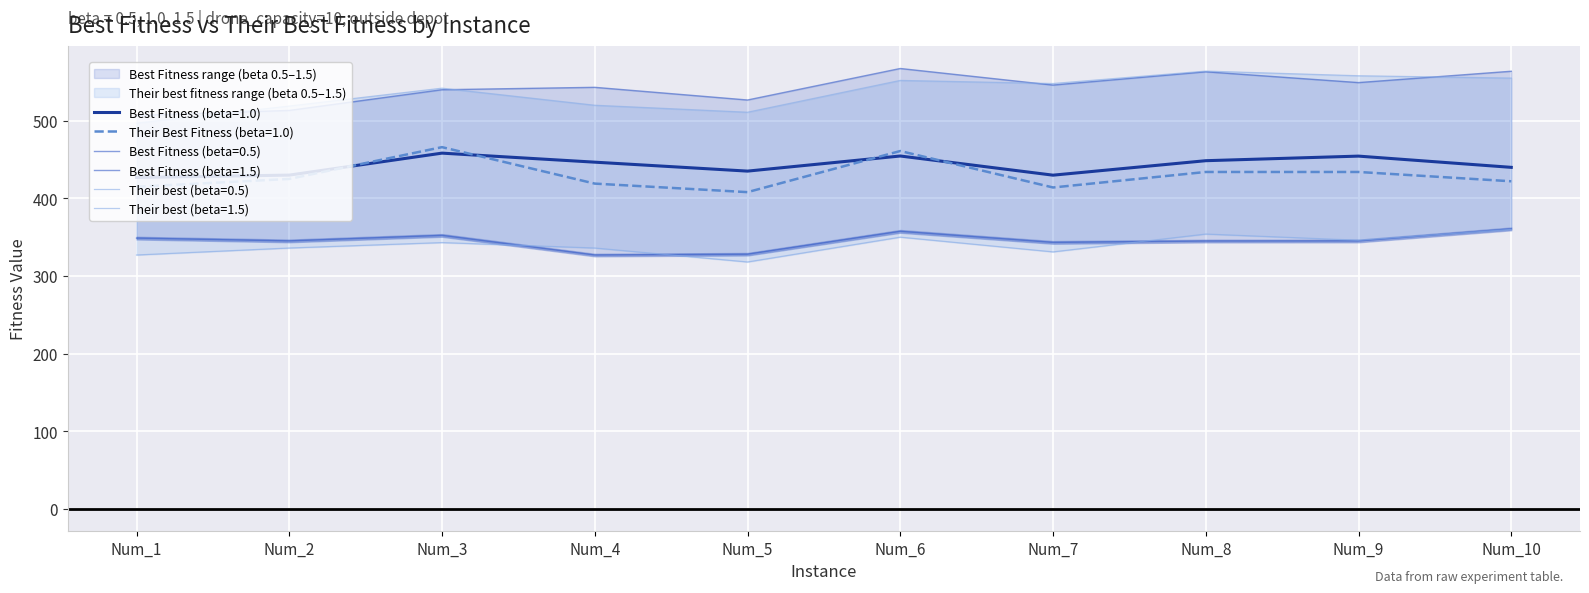

True or false: Best Fitness beta=0.5 and Their best fitness beta=1.5 cross at least once.

False